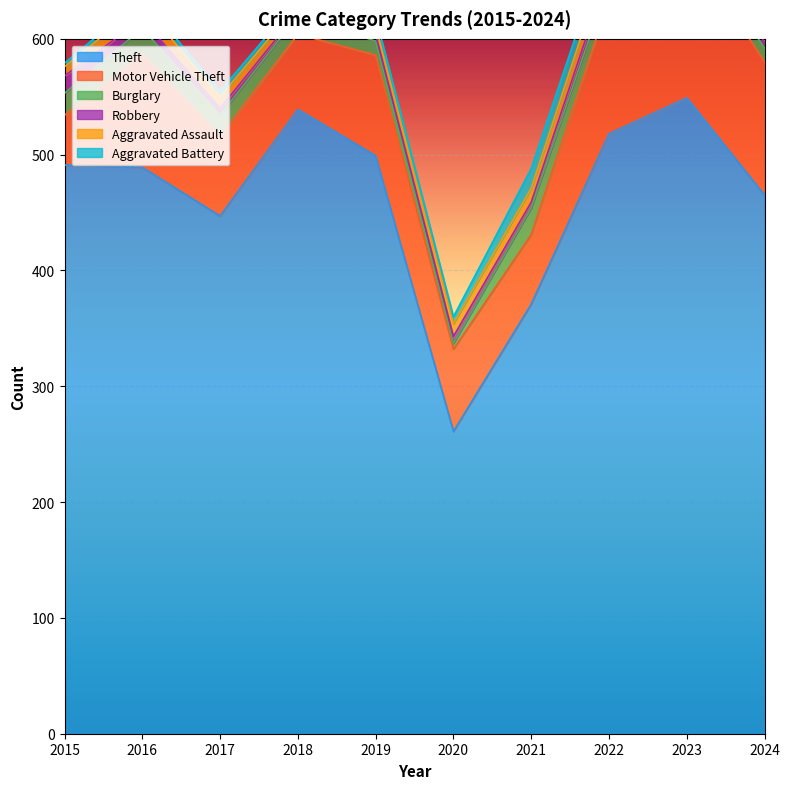

Reading left to right, what are all the values shown in this chart?

Theft: 491	489	447	539	499	261	371	518	549	465
Motor Vehicle Theft: 43	98	69	65	87	71	60	116	133	115
Burglary: 19	22	18	16	12	5	23	16	9	12
Robbery: 15	8	6	3	6	6	5	10	7	5
Aggravated Assault: 8	13	10	7	7	11	12	15	19	19
Aggravated Battery: 3	5	5	4	8	6	17	13	11	14